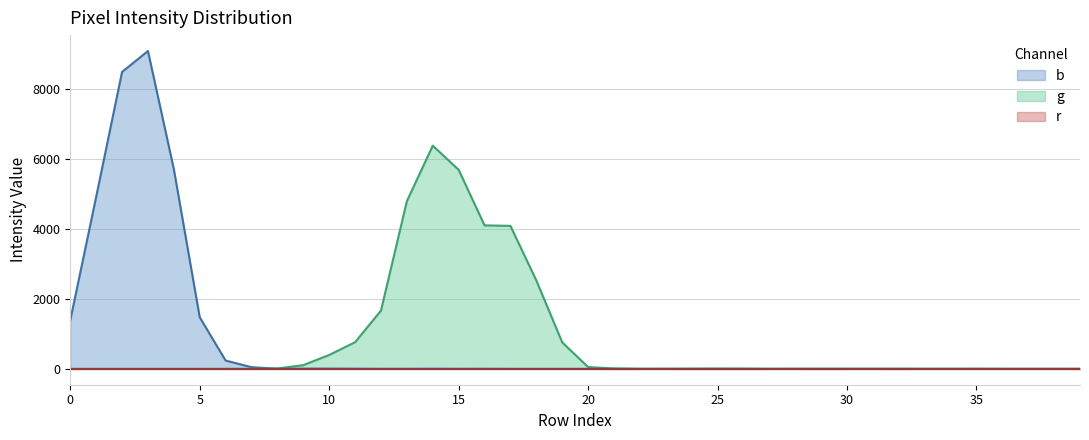

The b series shows 1 at 32. True or false?

True